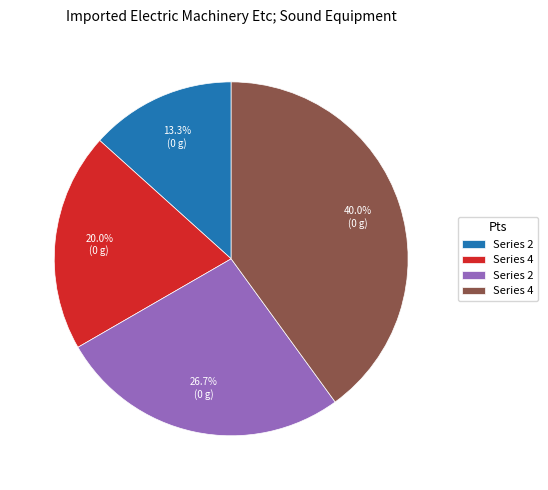

Does any single category account for the majority?

No